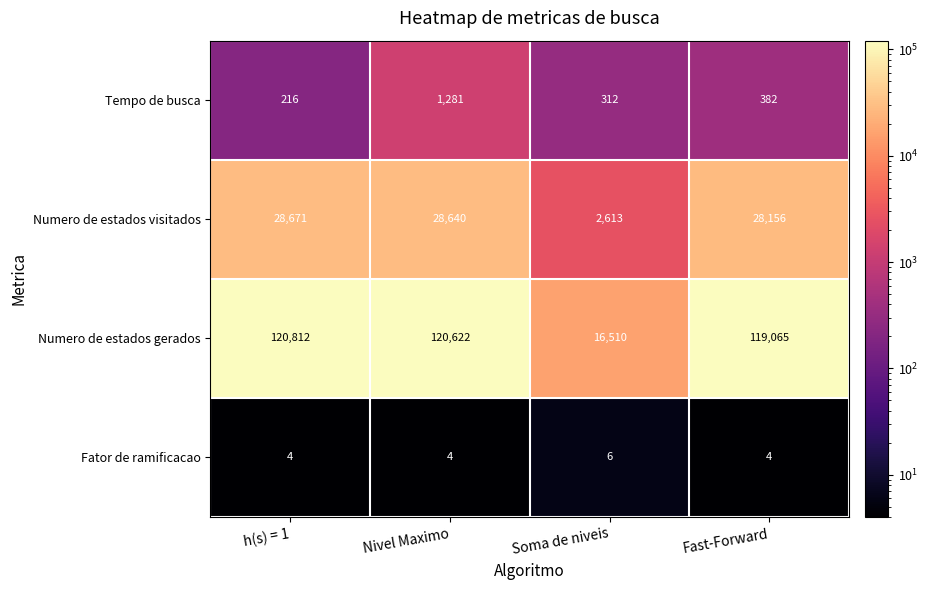

Reading left to right, list all the values displayed in this chart.

Tempo de busca: 216	1281	312	382
Numero de estados visitados: 28671	28640	2613	28156
Numero de estados gerados: 120812	120622	16510	119065
Fator de ramificacao: 4	4	6	4